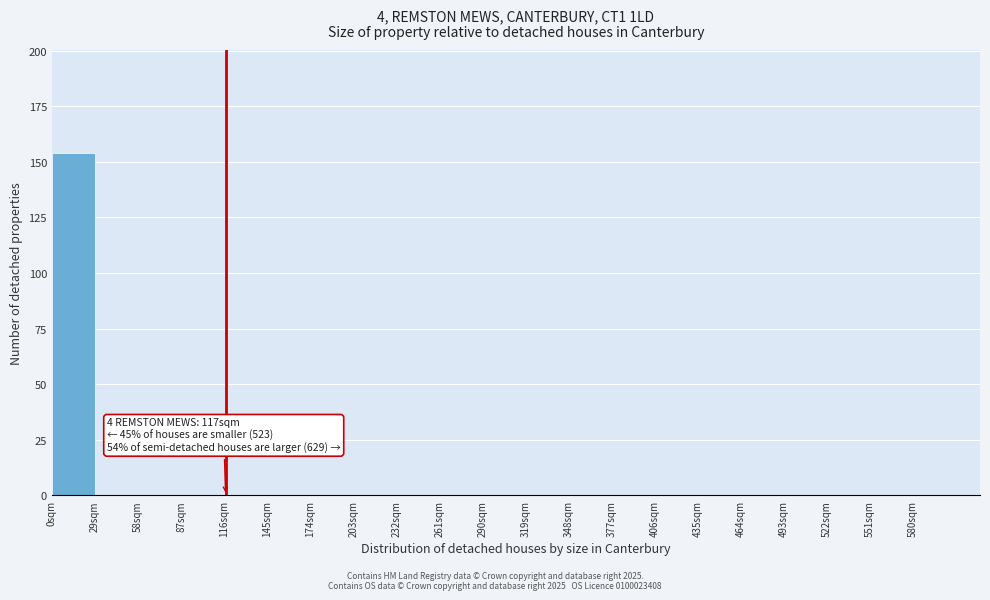

Which range on the x-axis has the tallest bar?

0 to 29